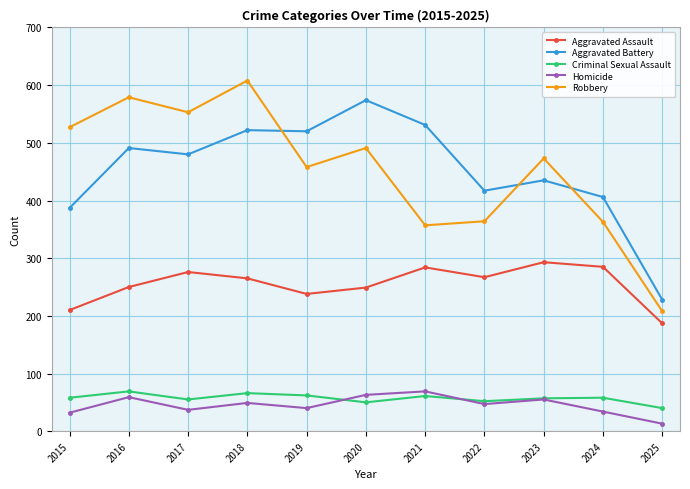

What is the value of the Aggravated Assault point at the 3rd from the left?

276